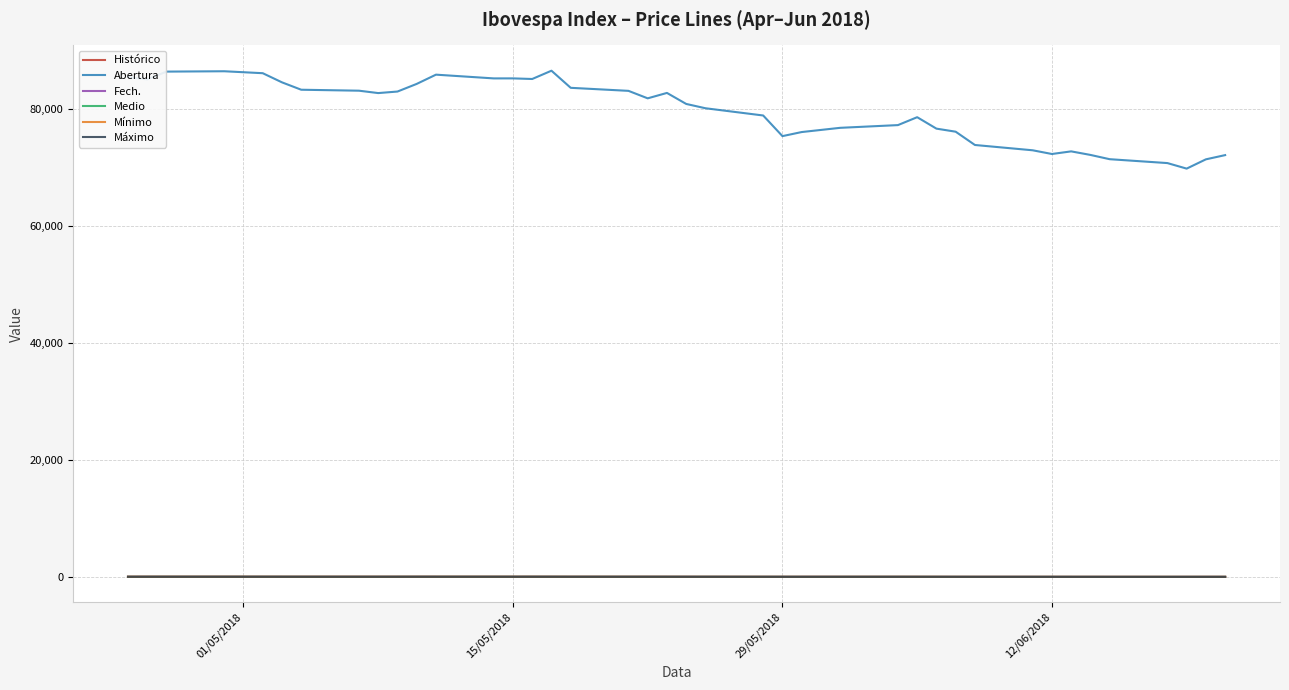

Is this an area chart (filled region under the line)?

No